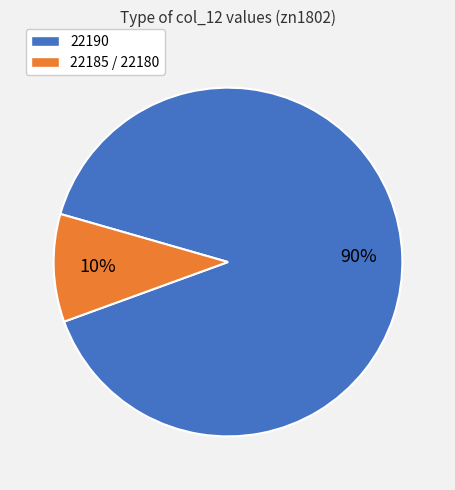

To the nearest percent, what is the difference between the largest and smallest slice percentages?

80%